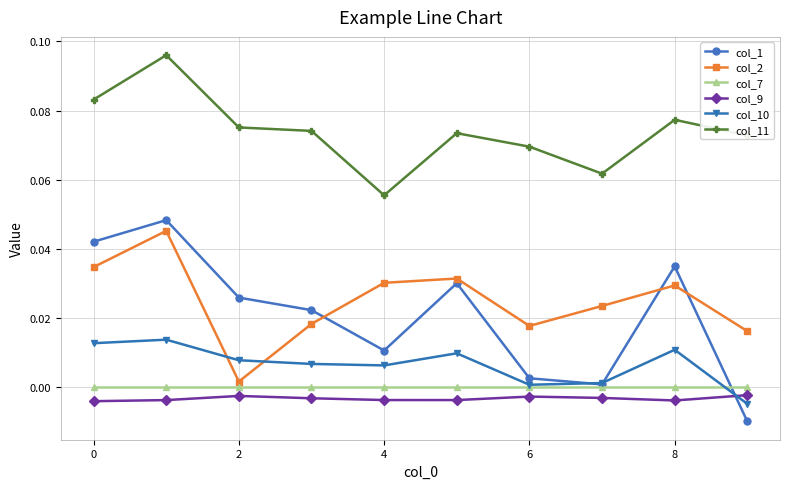

Which series has the largest total across all categories?

col_11